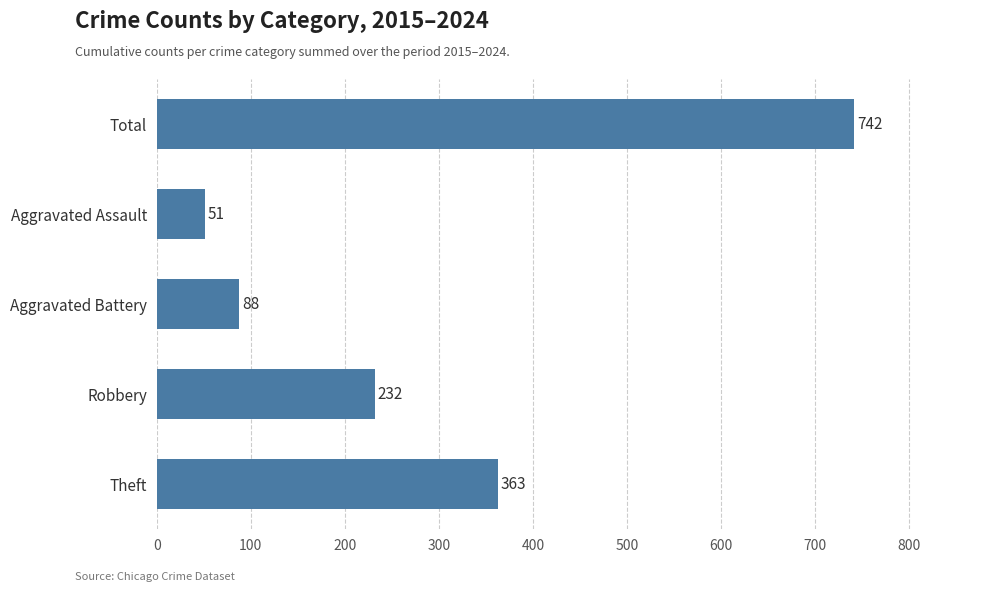

What is the ratio of the value at Total to the value at Theft?

2.0